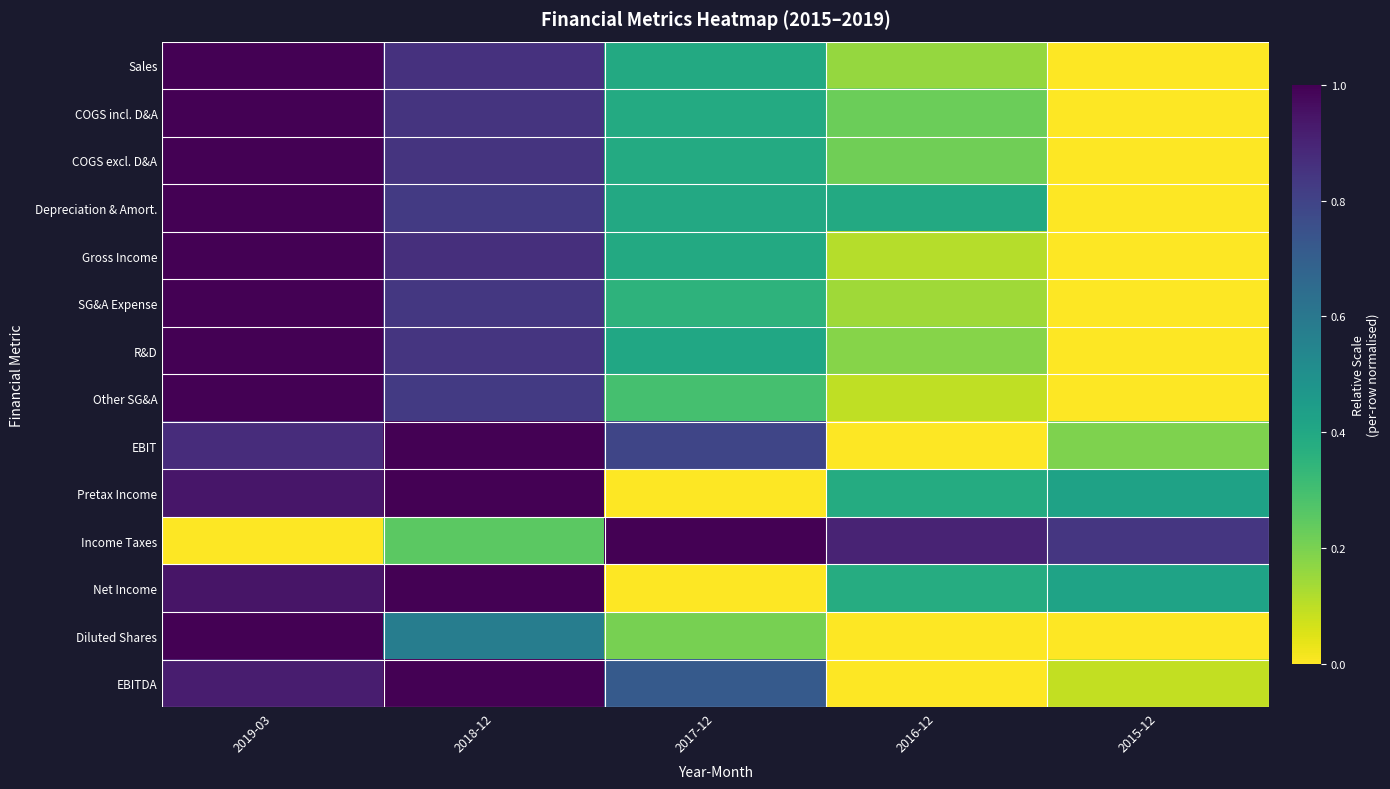

What is the difference between the highest and lowest values at 2019-03?

1.0